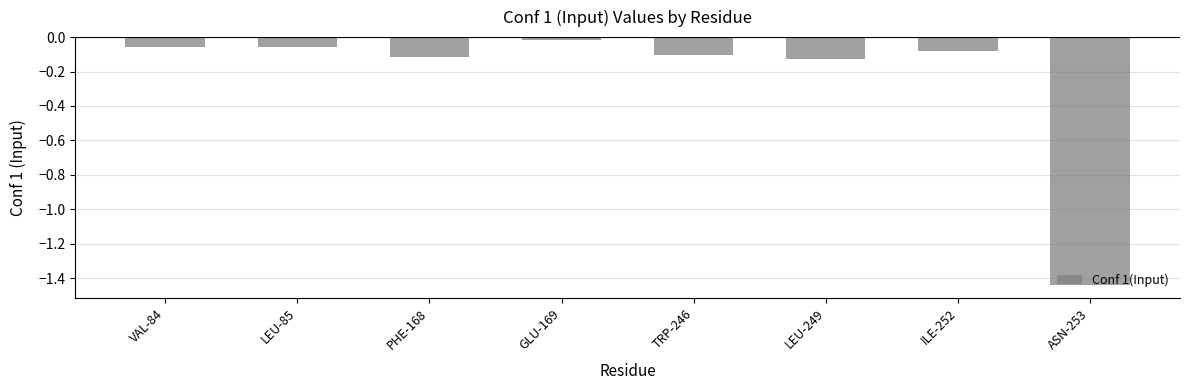

Are the bars horizontal?

No